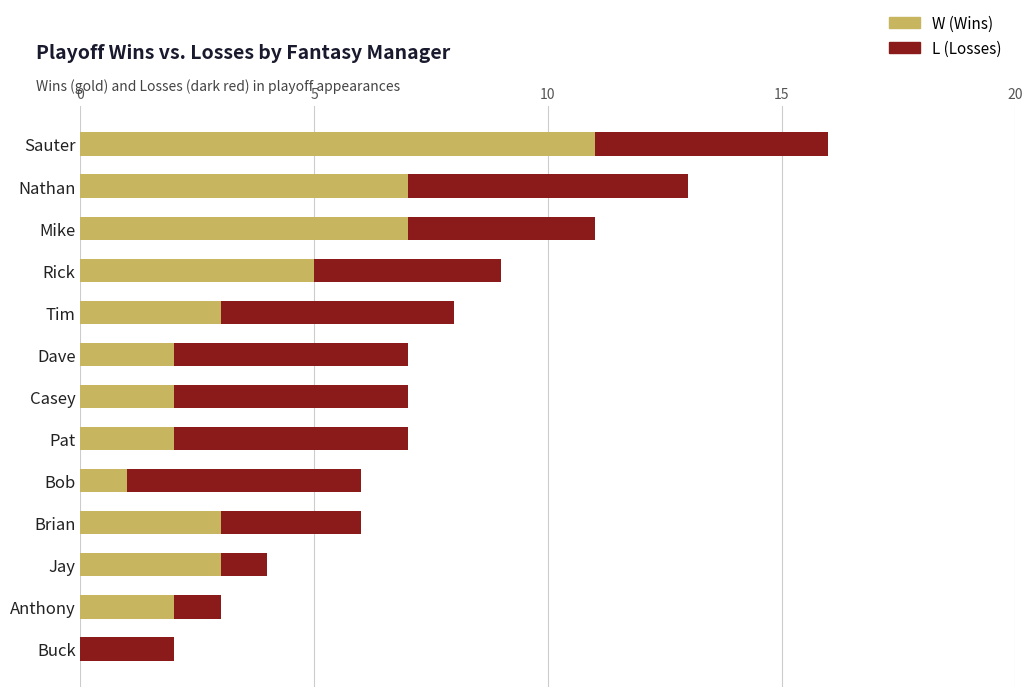

At which category is the sum across all series the highest?

Sauter